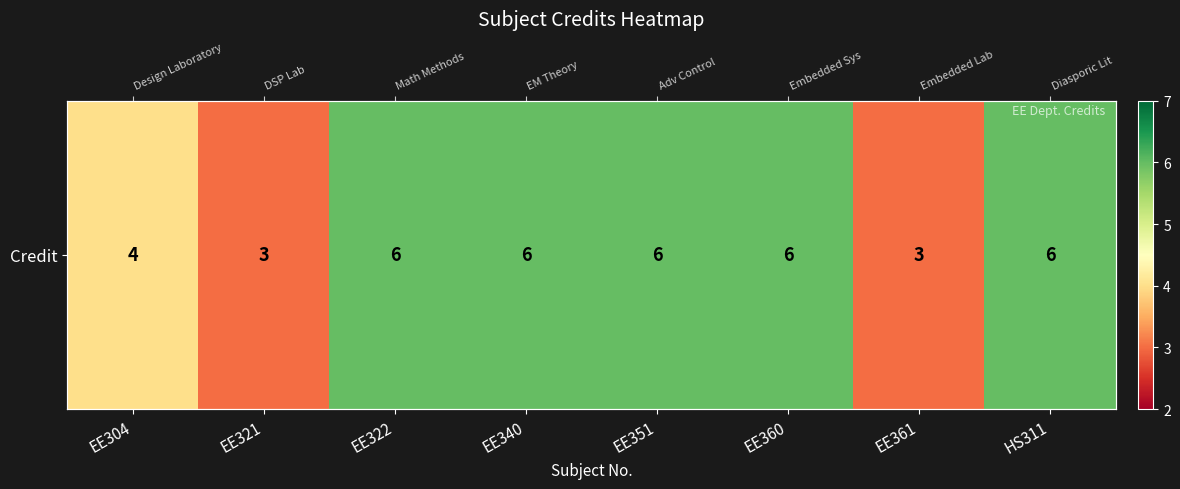

What is the change in value from EE321 to EE351?

+3